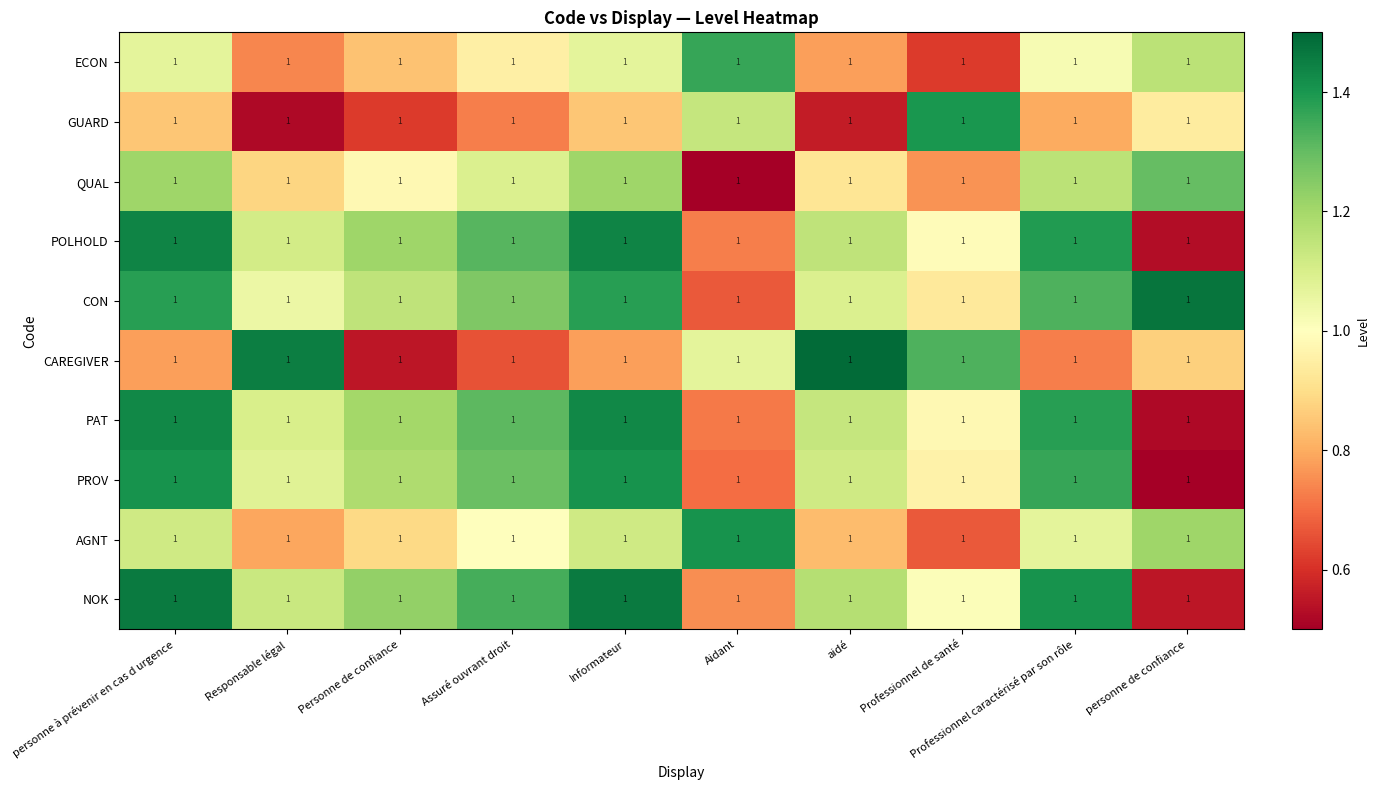

Between Assuré ouvrant droit and Responsable légal, which is larger?

Assuré ouvrant droit